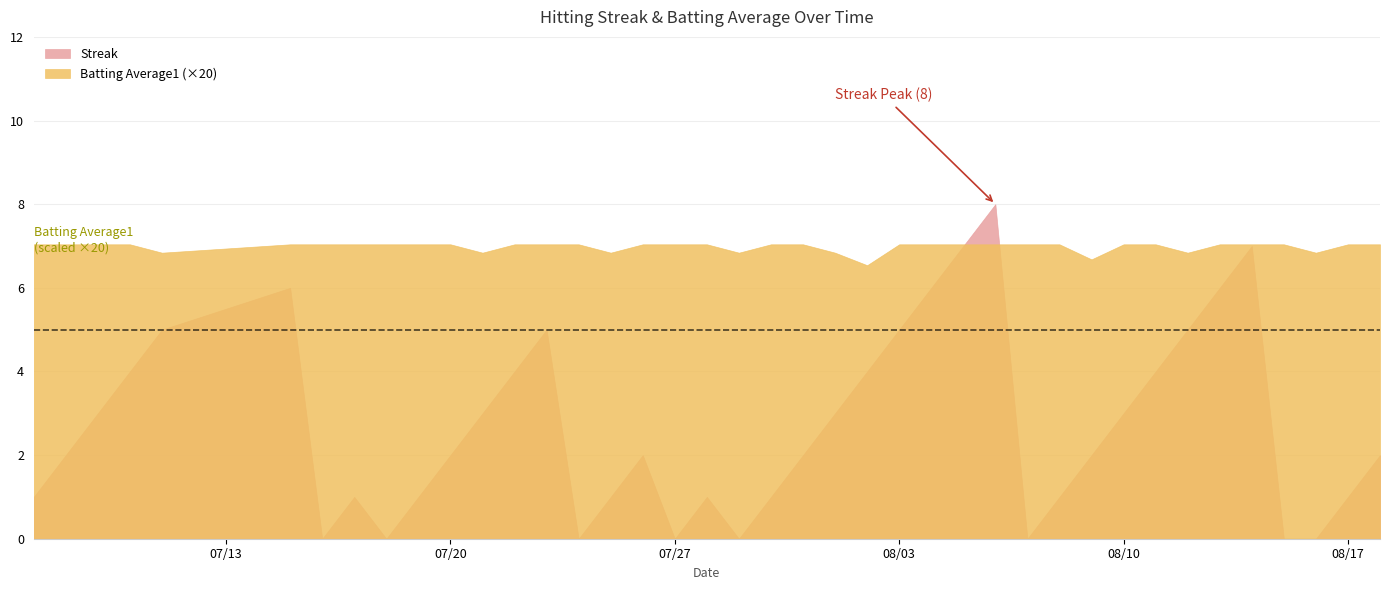

Which series has the widest spread of values?

Streak